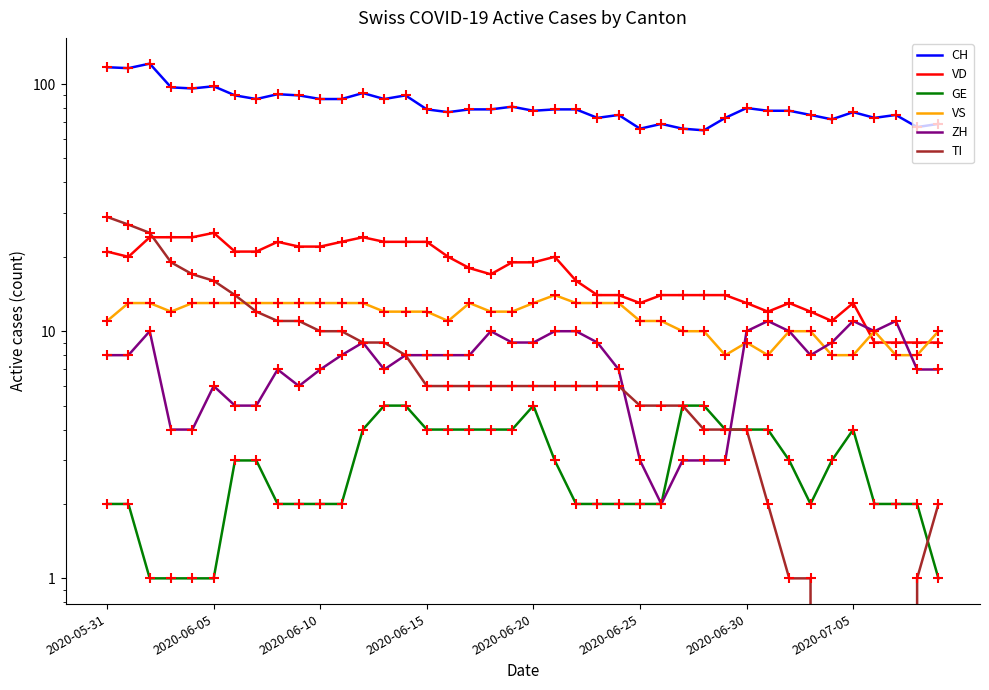

Is the value of TI at 11 greater than the value of ZH at 8?

Yes